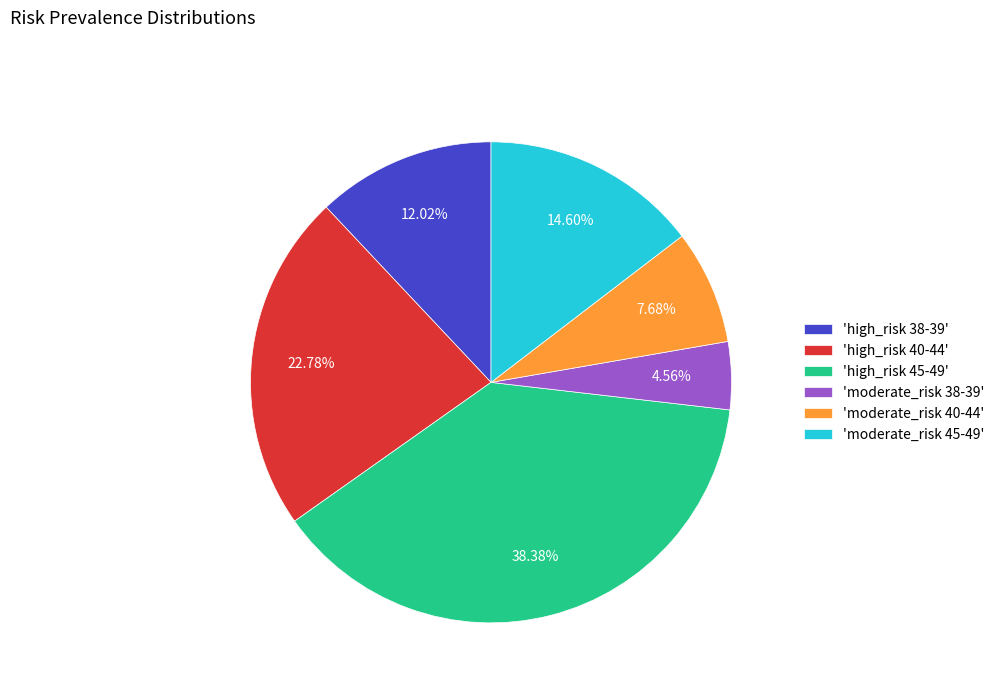

Is the sum of 'high_risk 45-49' and 'moderate_risk 45-49' greater than half?

Yes